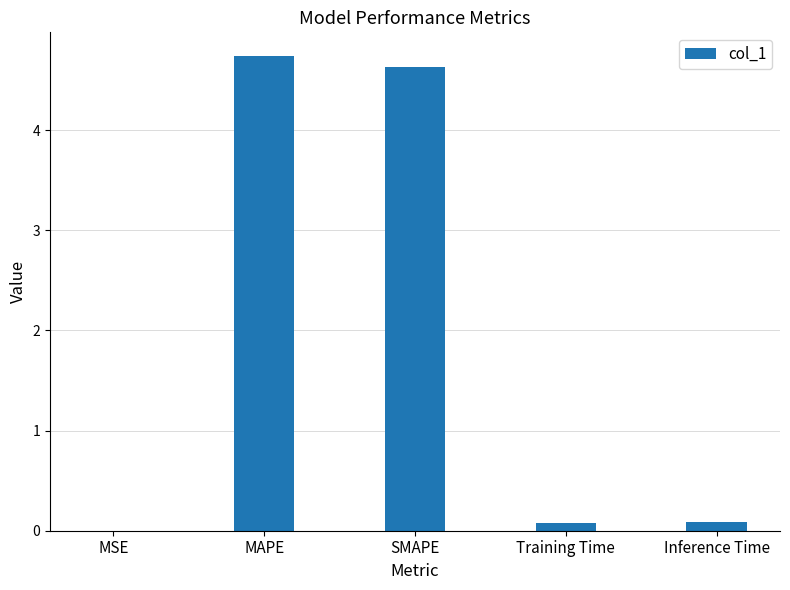

At which category does the chart reach its peak across all series?

MAPE